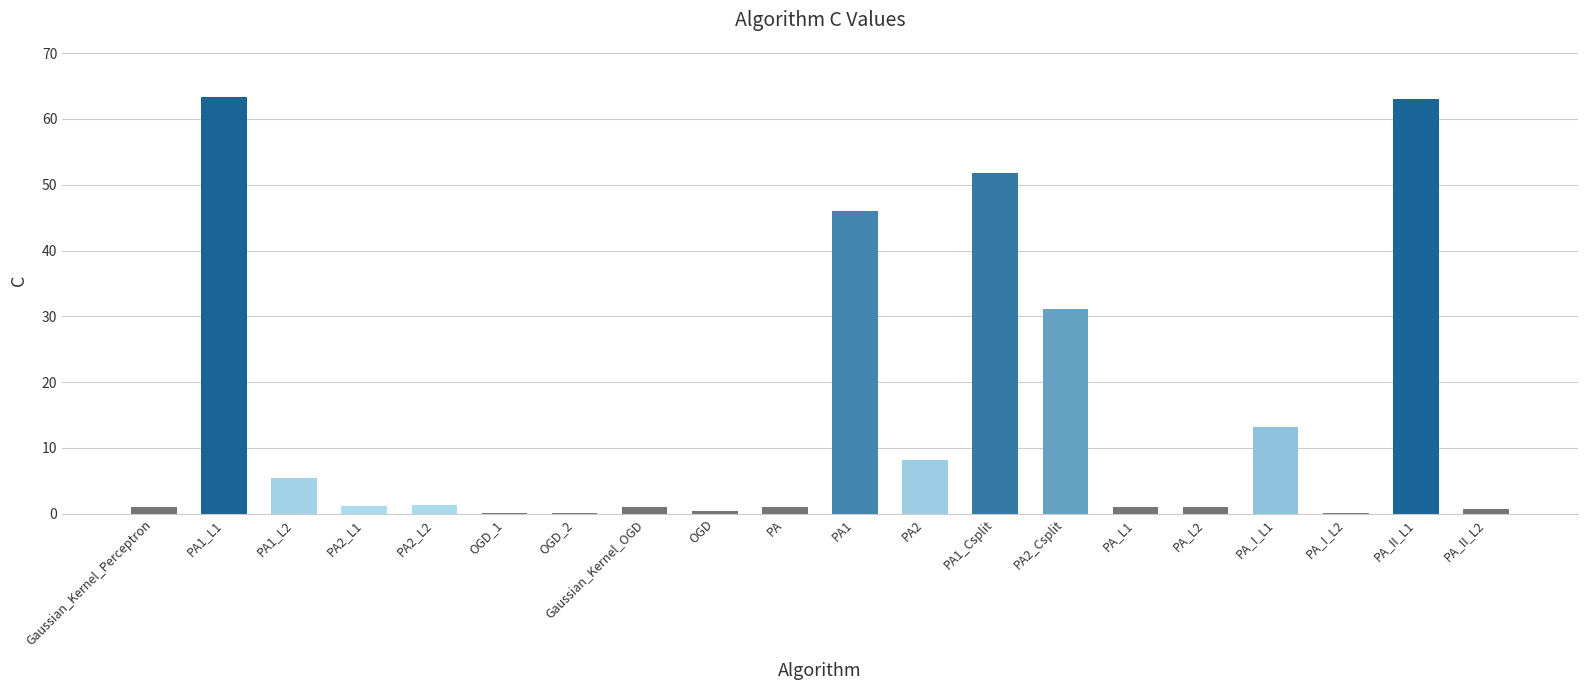

How many data points does each series have?

20